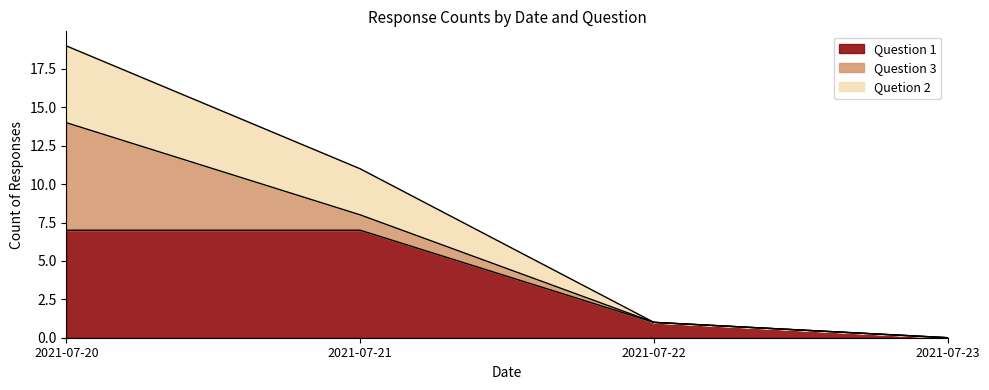

The Question 1 series shows 3 at 2021-07-20. True or false?

False